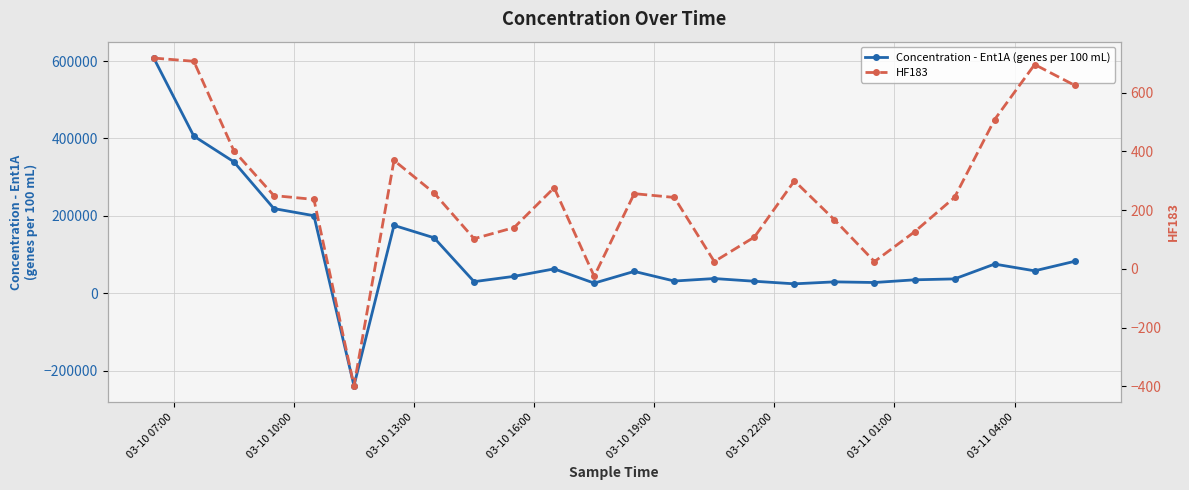

How many positive values does the Concentration - Ent1A (genes per 100 mL) series have?

23